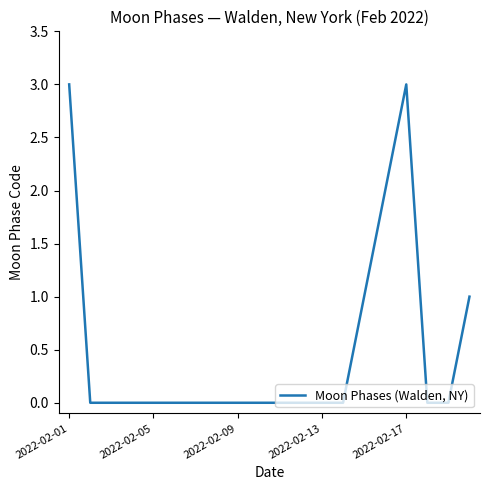

What is the sum of all values?

10